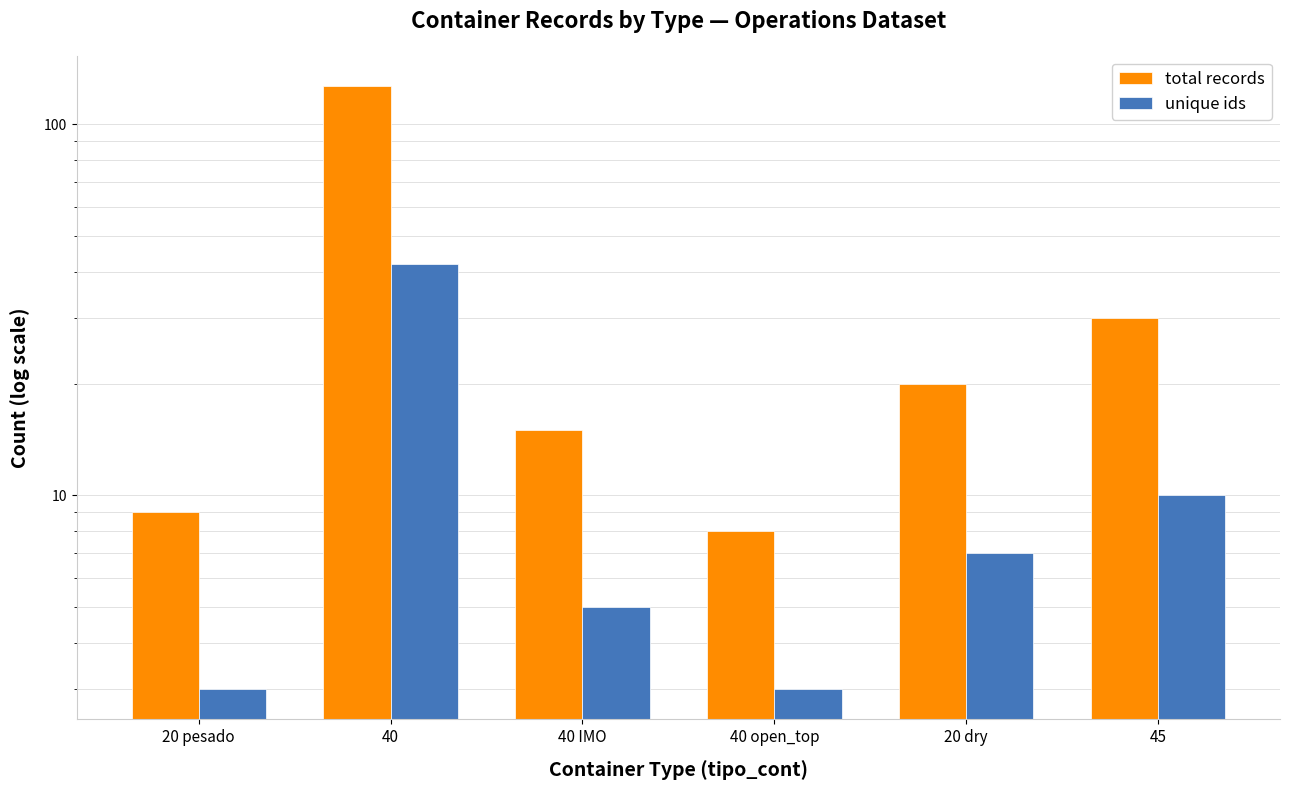

Between 40 IMO and 40 open_top, which series saw the biggest shift?

total records